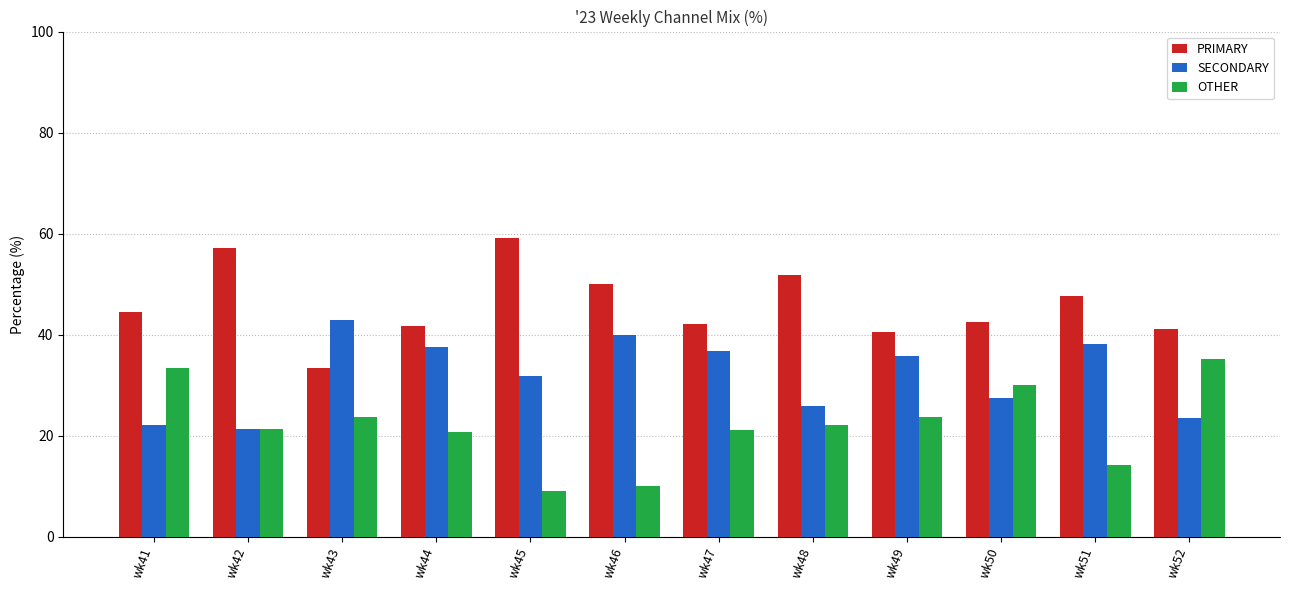

What is the total value across all series at wk44?

100.0